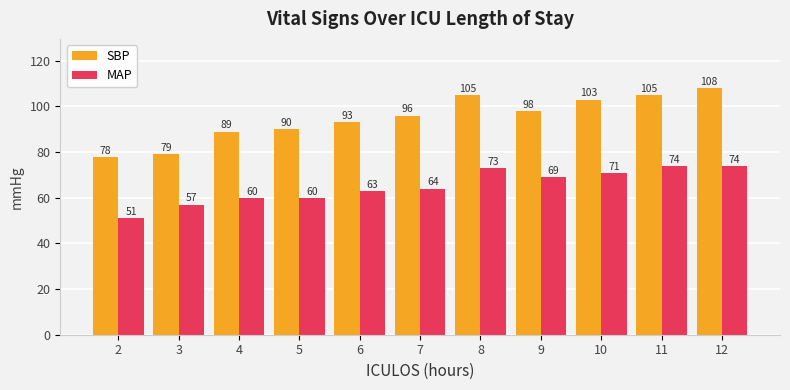

Which series changed the most between 3 and 5?

SBP